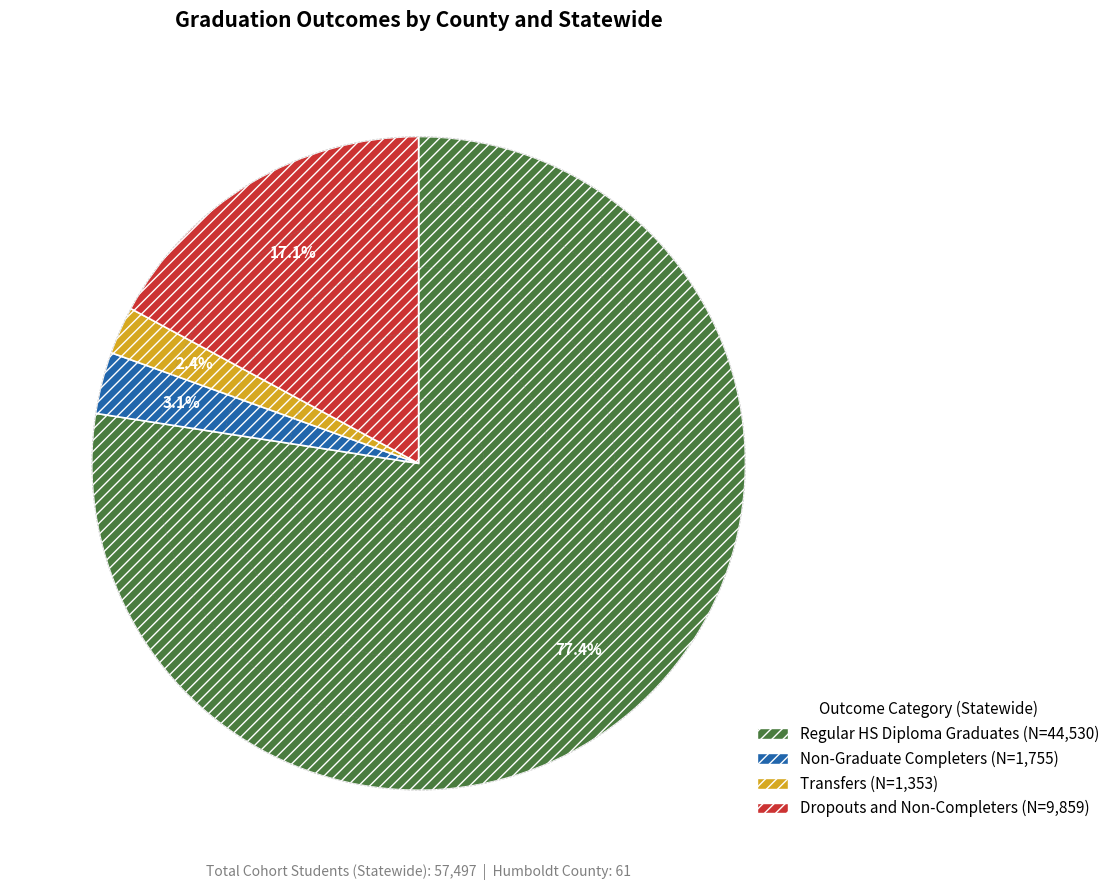

Count the number of slices in the pie.

4